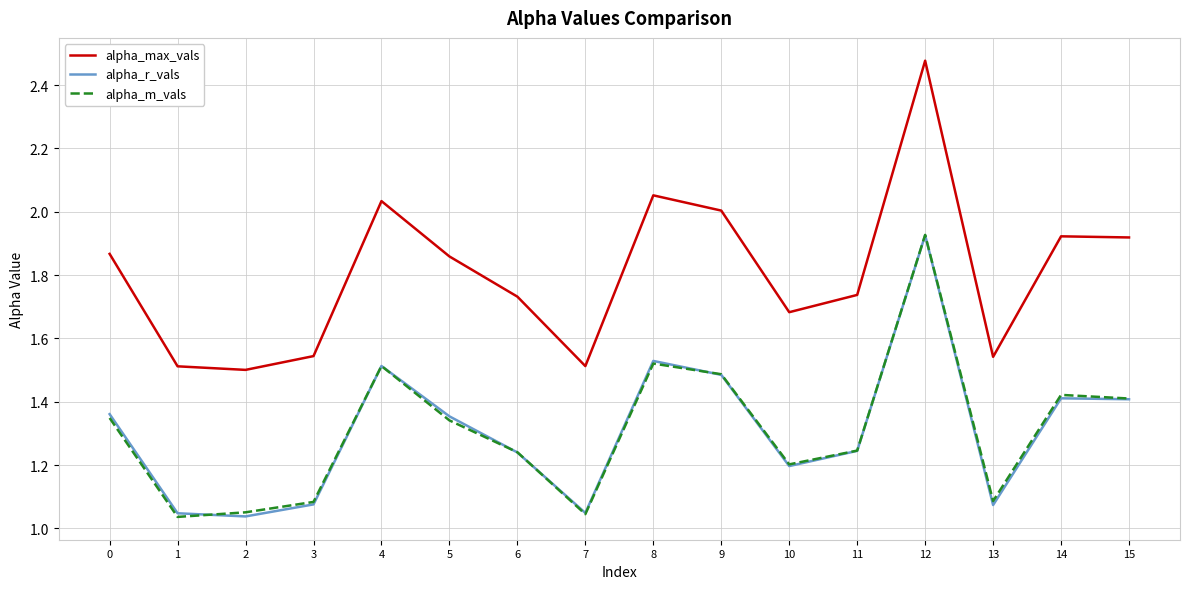

True or false: alpha_r_vals and alpha_max_vals cross at least once.

False